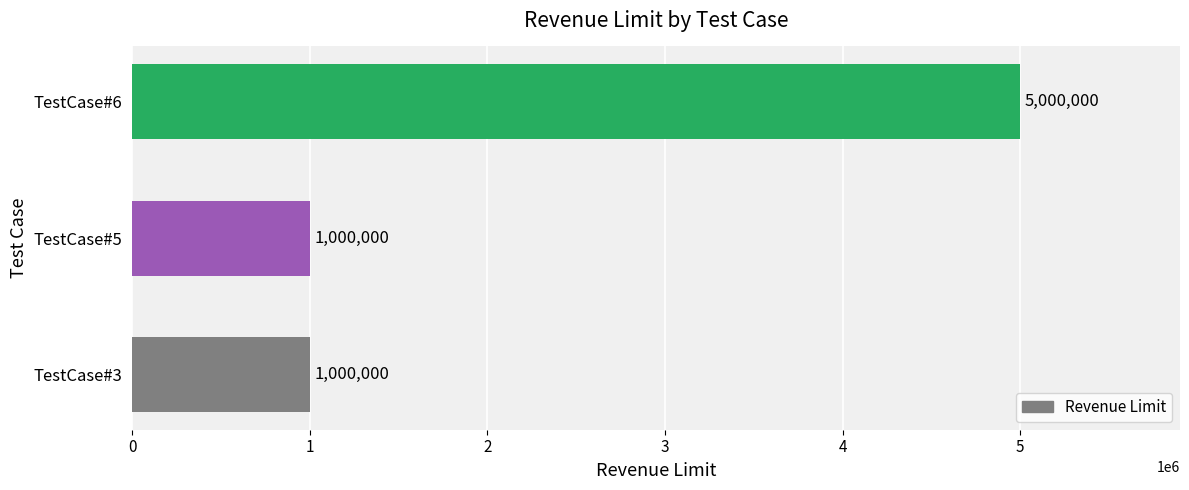

How many bars are there in total?

3